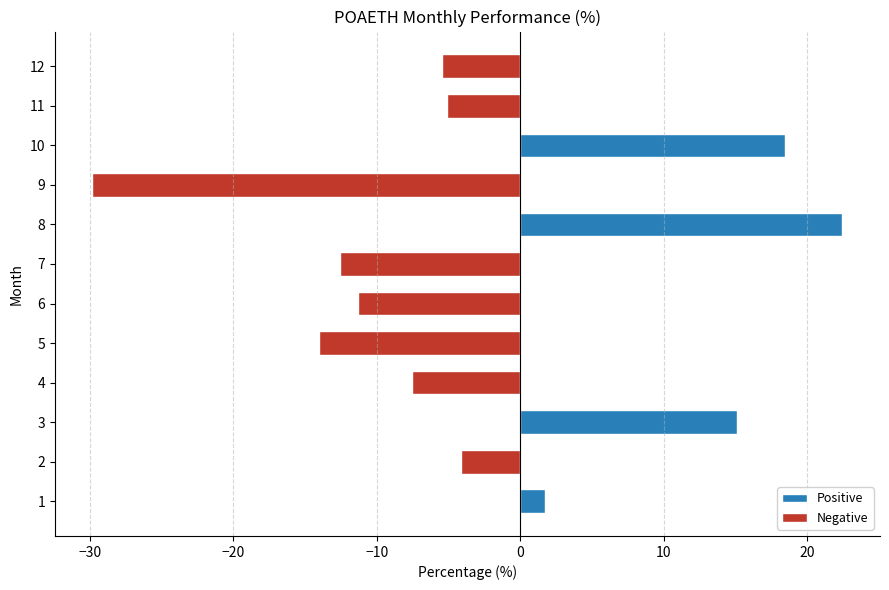

Read the value at 10.

18.5